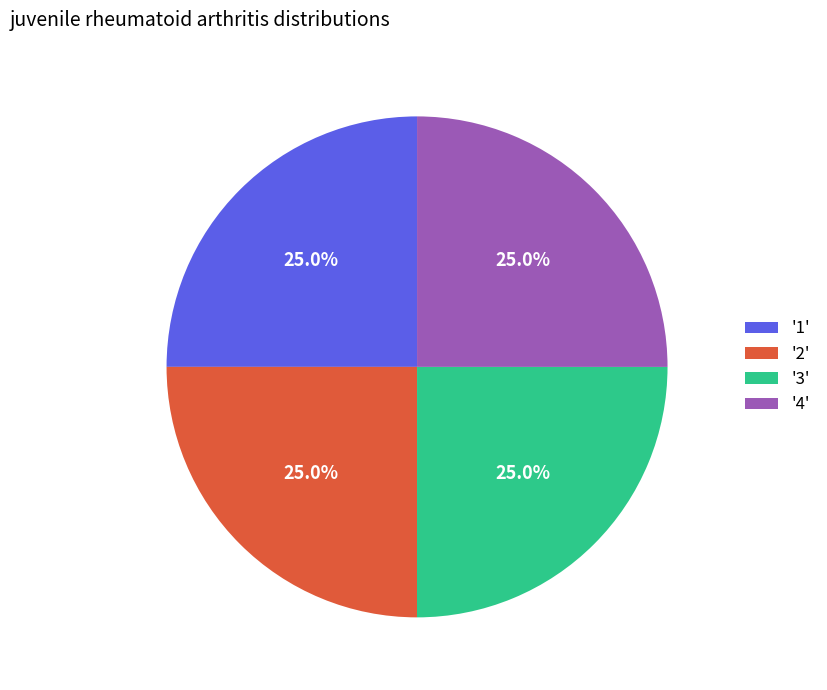

How much of the chart is everything except '3'?

75.0%